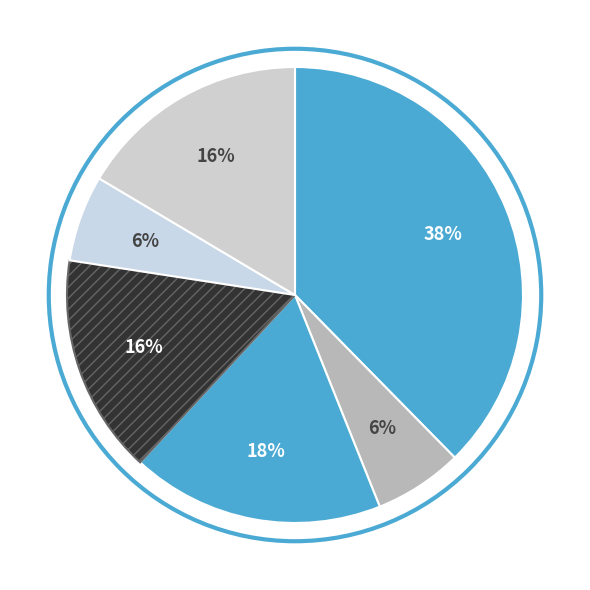

How many slices are in this pie chart?

6